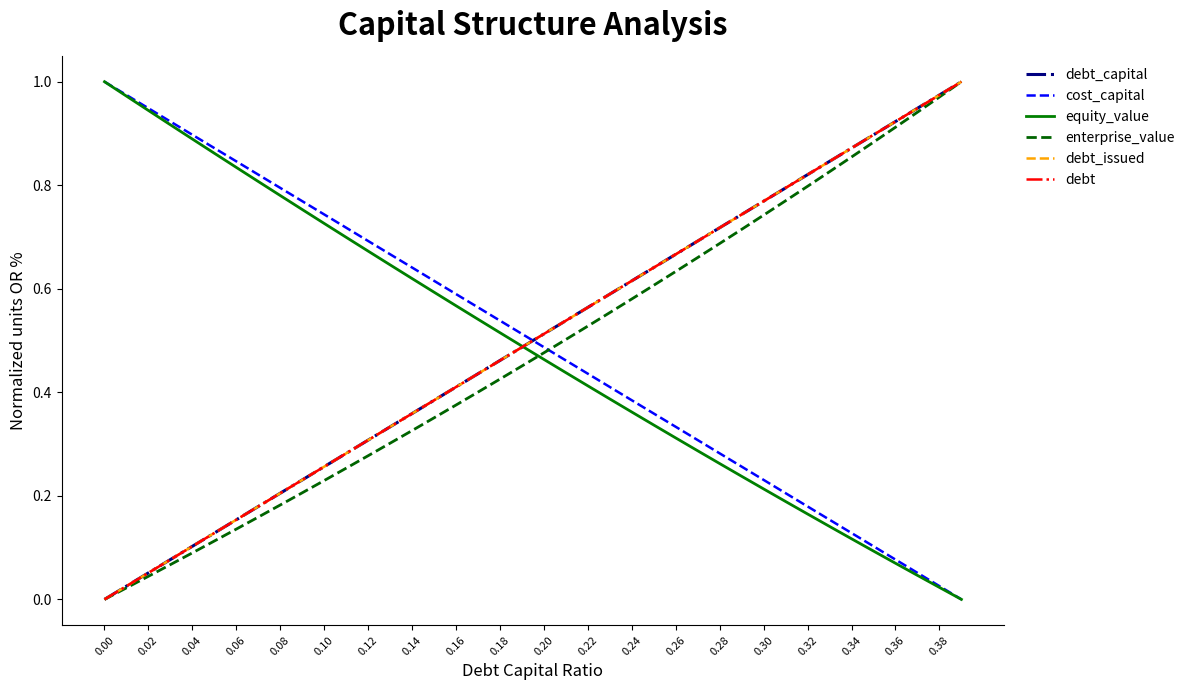

Does the chart display data point markers on the line(s)?

No